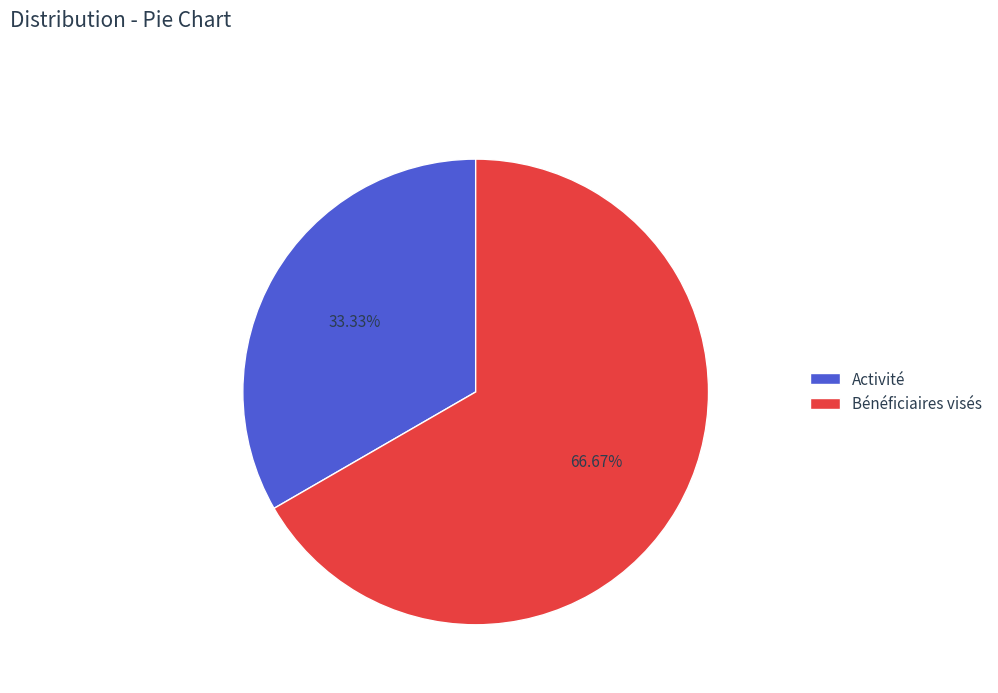

To the nearest percent, what is the difference between the largest and smallest slice percentages?

33%